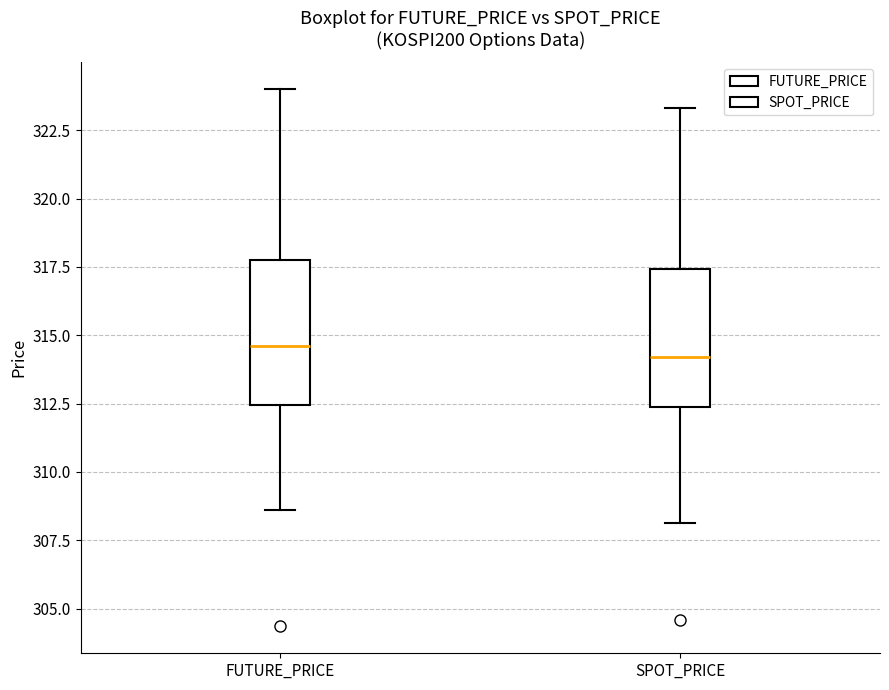

Reading left to right, transcribe this box plot: for each box, give where its median line is, the range the box spans, and where its two whiskers end, as read against the y-axis. The values are not printed on the chart, so give them approximately, as read against the axis.

FUTURE_PRICE: median 314.5, box 312.5 to 318.0, whiskers 308.5 to 324.0
SPOT_PRICE: median 314.0, box 312.5 to 317.5, whiskers 308.0 to 323.5